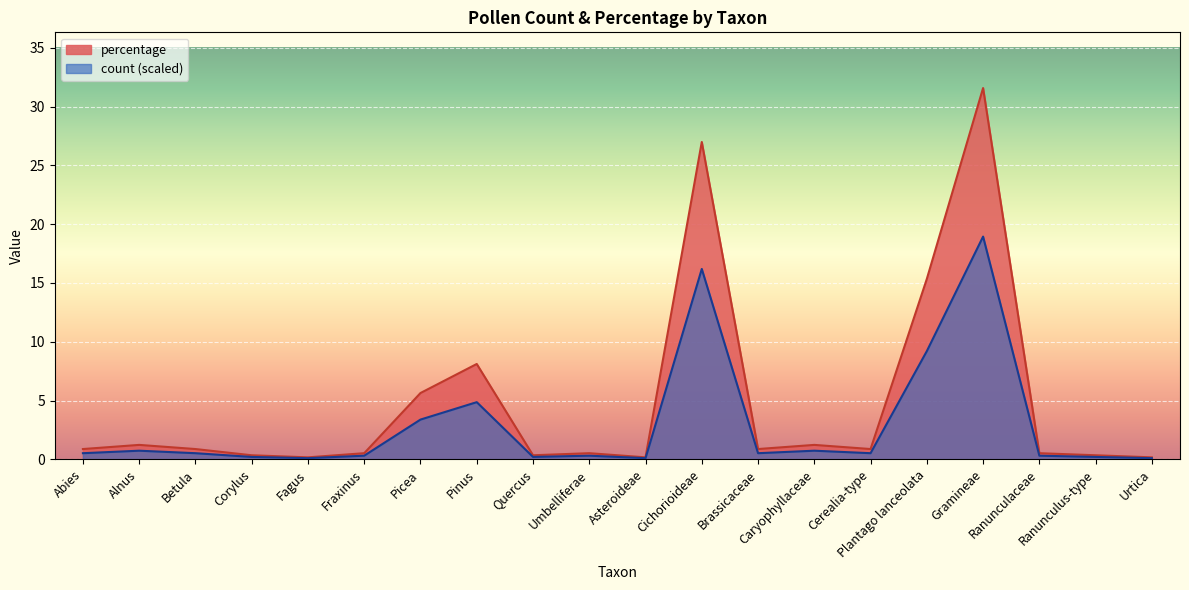

At which category does count reach its first local valley?

Fagus